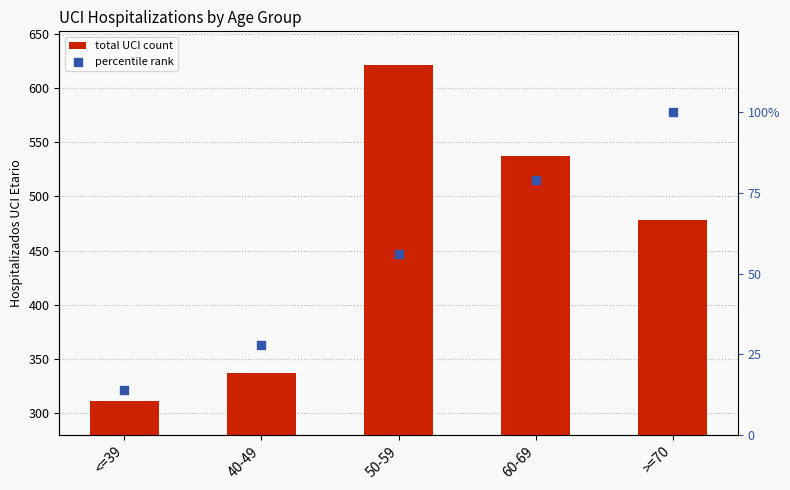

Which series has the largest total across all categories?

total UCI count